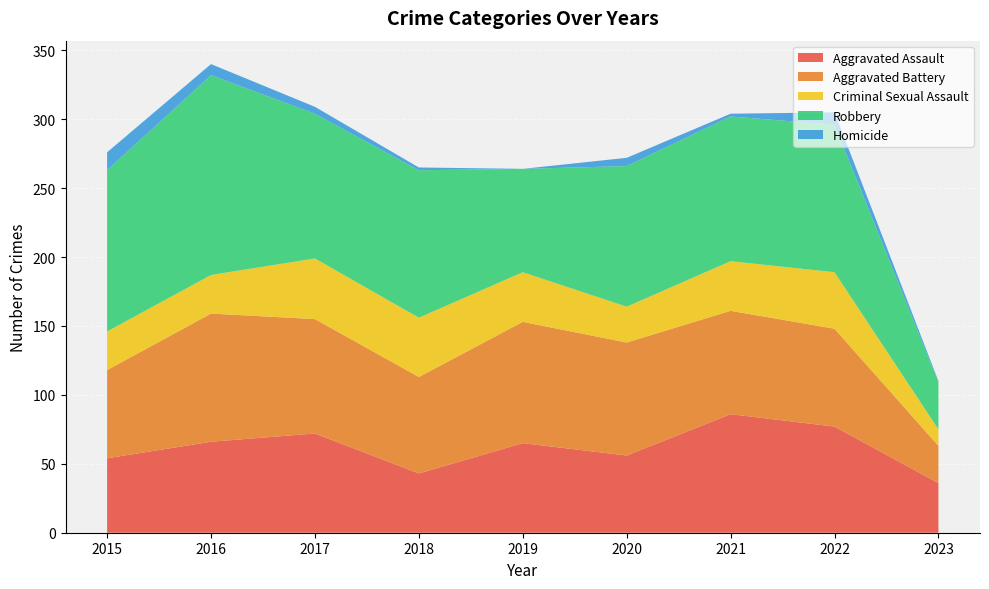

Reading right to left, list all the values displayed in this chart.

Aggravated Assault: 36	77	86	56	65	43	72	66	54
Aggravated Battery: 27	71	75	82	88	70	83	93	64
Criminal Sexual Assault: 12	41	36	26	36	43	44	28	28
Robbery: 34	107	105	102	75	107	105	145	117
Homicide: 1	9	2	6	0	2	5	8	13